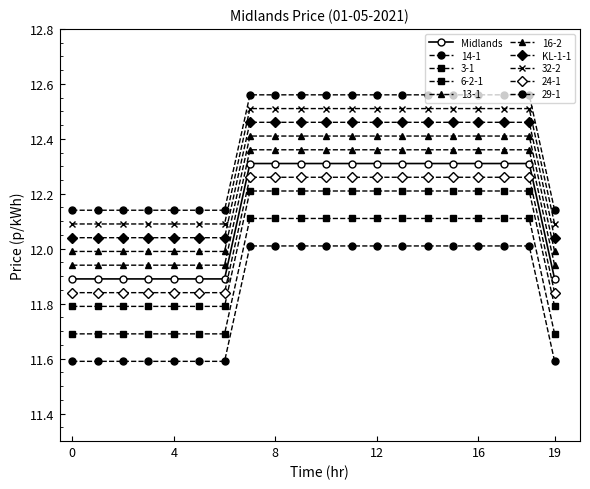

How many lines are shown in the chart?

10